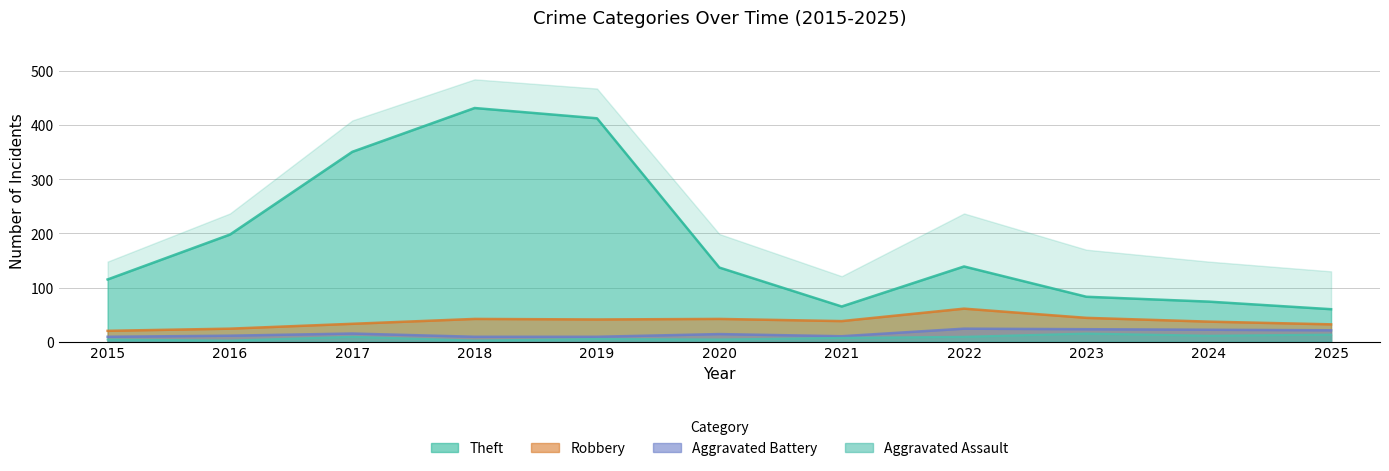

True or false: Robbery and Theft intersect in this chart.

False